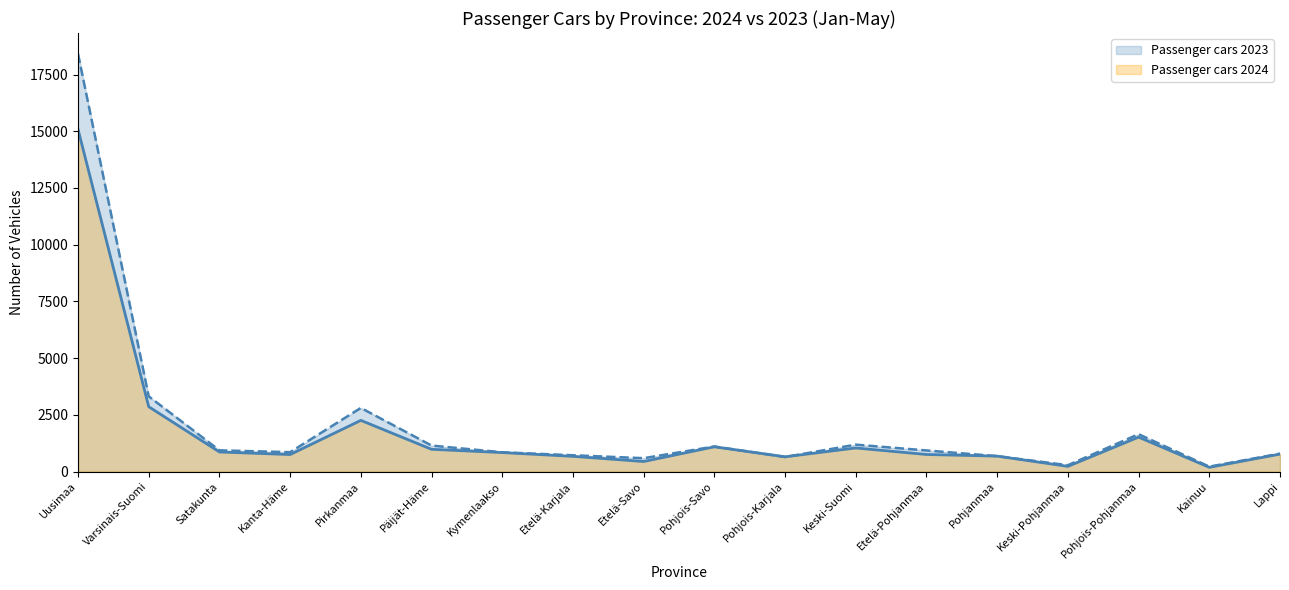

What is the value of the Passenger cars 2024 point at the 15th from the left?

227